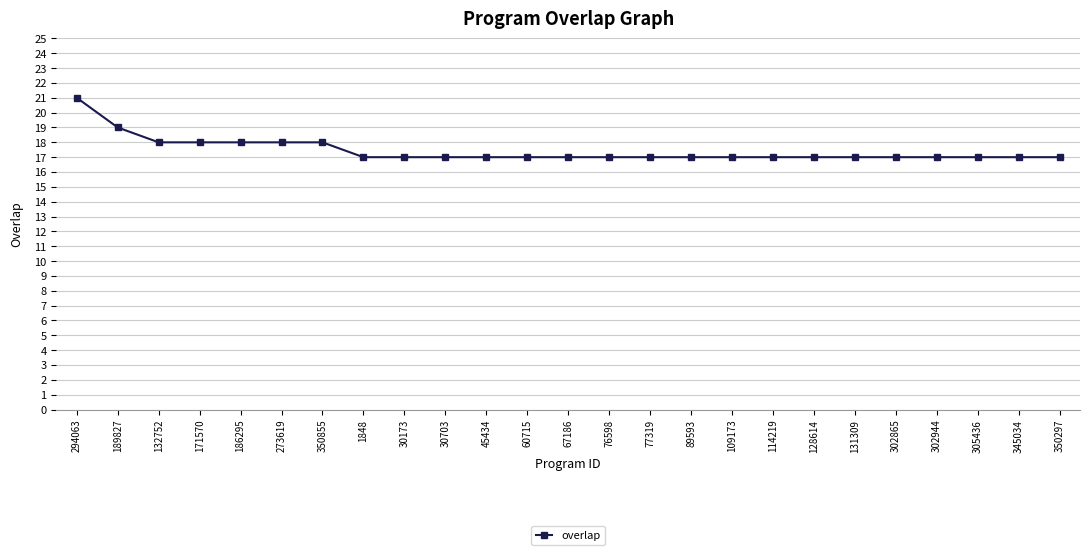

Count the values in the range 17 to 18.

23